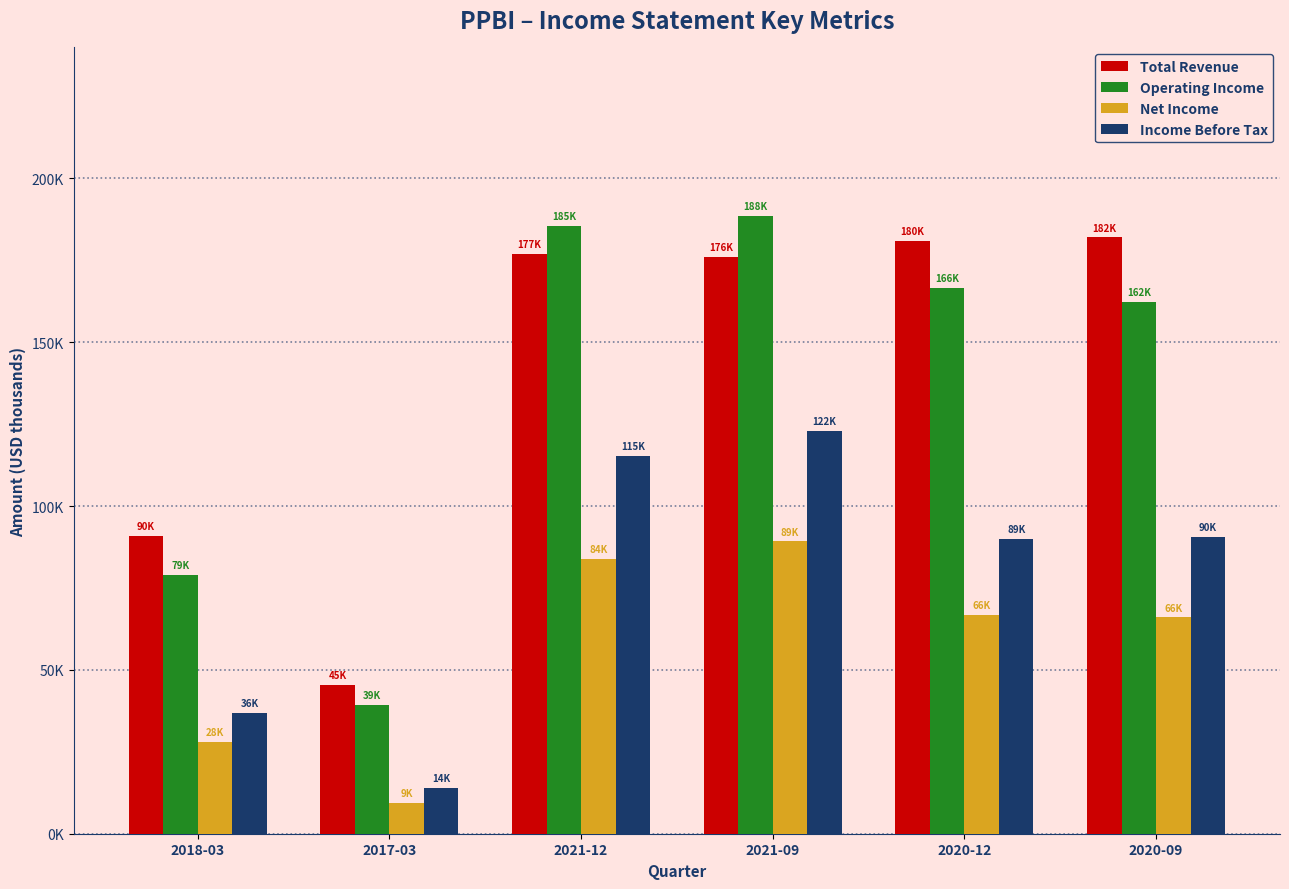

What is the sum of all Operating Income values?

821300